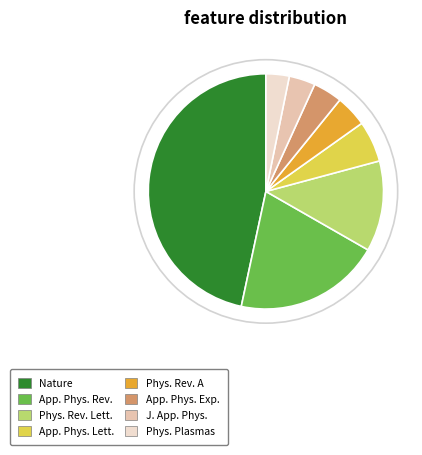

Which has a higher value, Applied Physics Letters or Applied Physics Reviews?

Applied Physics Reviews